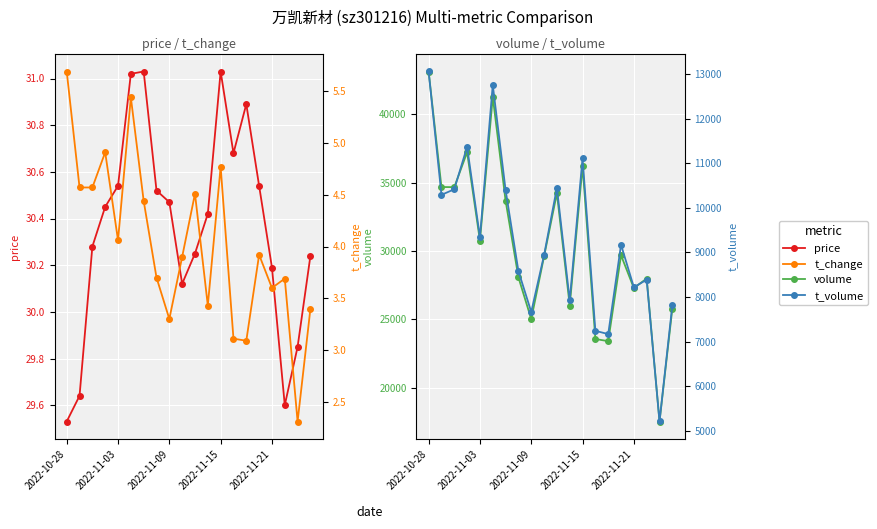

At which label does volume reach its peak?

2022-10-28